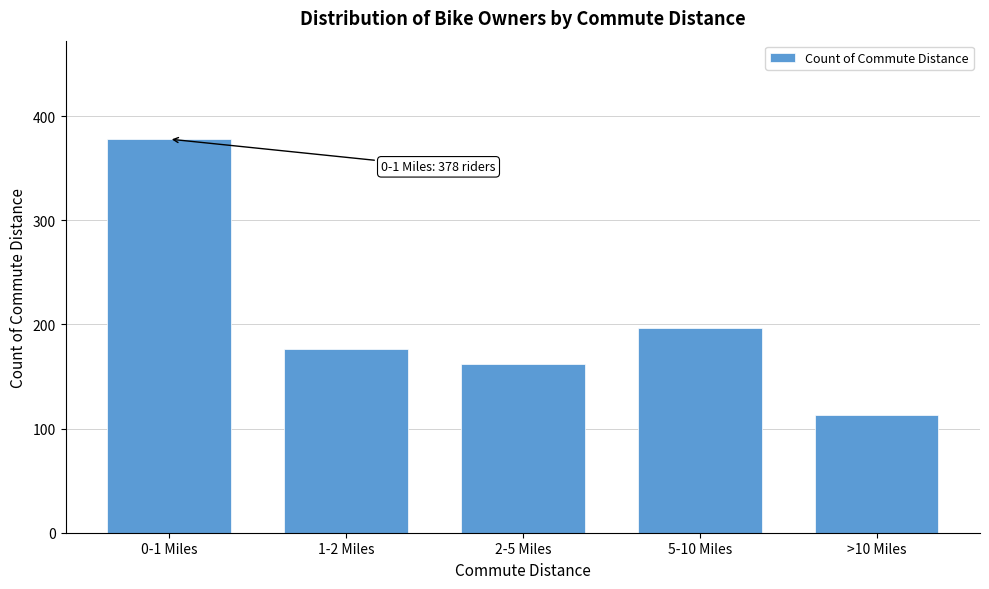

Reading right to left, what are all the values shown in this chart?

113	197	162	176	378